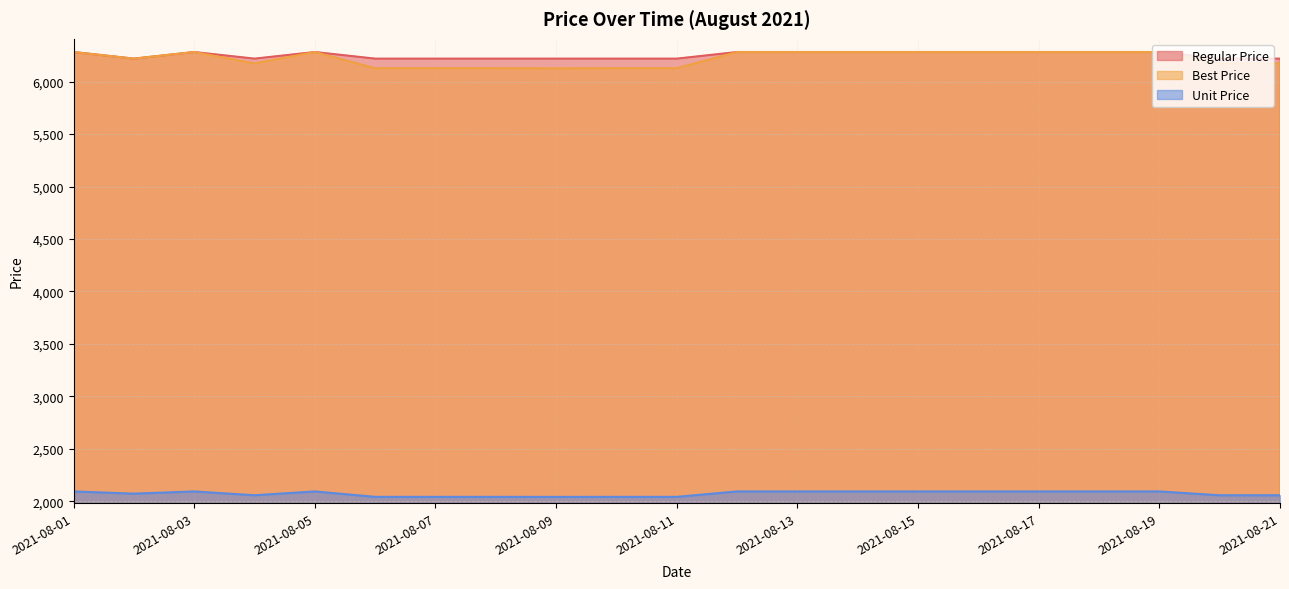

Between 2021-08-15 and 2021-08-21, which series saw the biggest shift?

Best Price